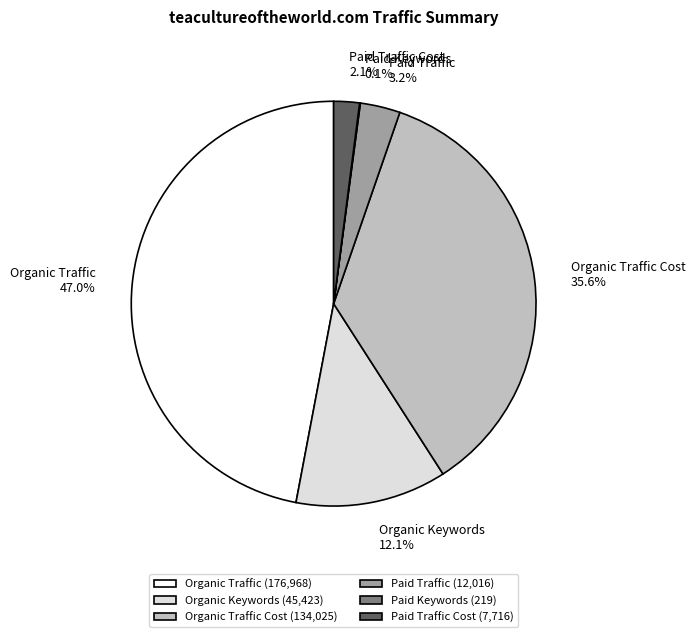

Which has a higher value, Organic Traffic Cost or Organic Keywords?

Organic Traffic Cost